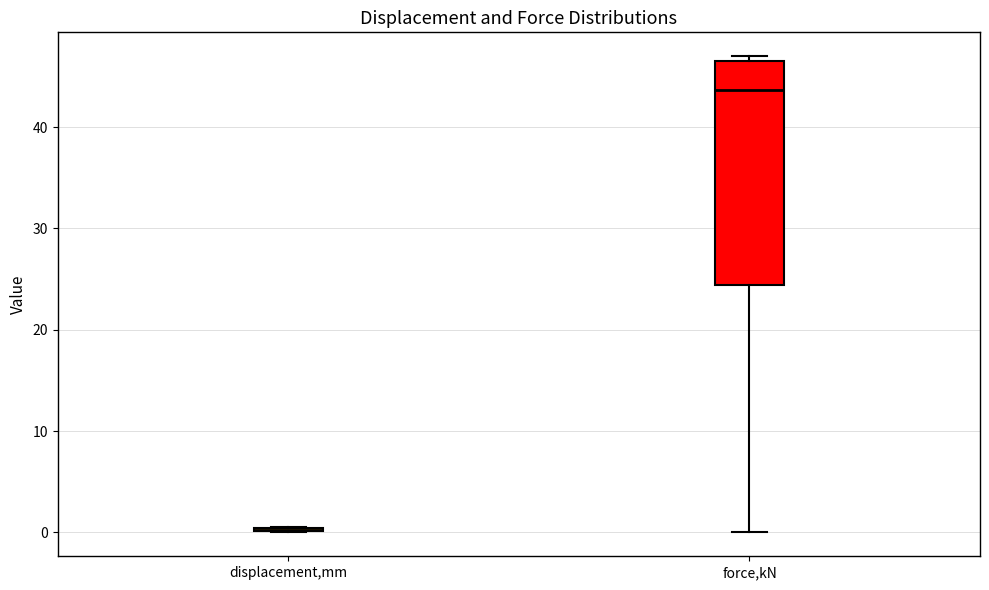

Comparing the boxes themselves (not the whiskers), which one is the tallest?

force,kN